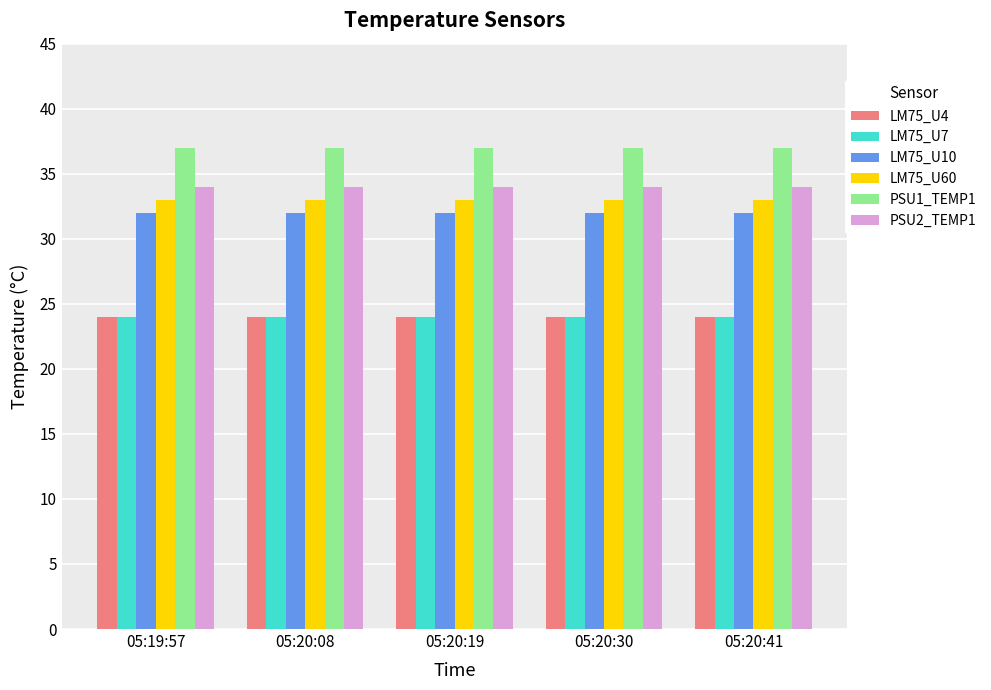

What is the label of the 3rd bar from the left?

05:20:19